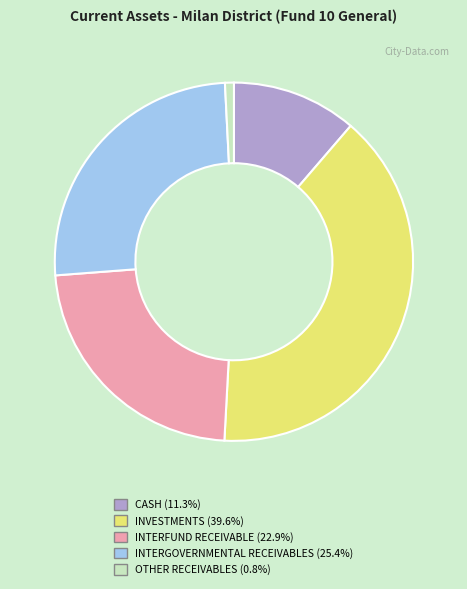

Approximately how many times larger is the value at INVESTMENTS compared to CASH?

3.5